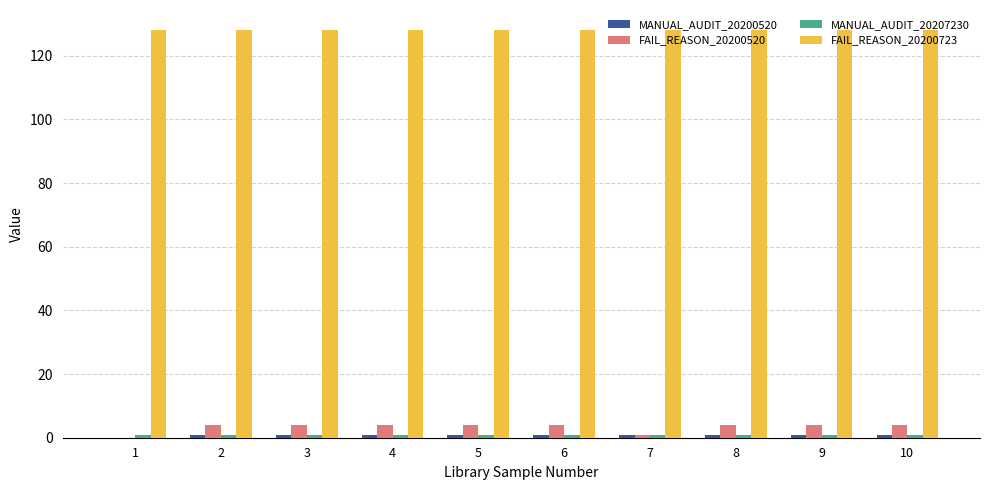

What is the greatest value displayed?

128